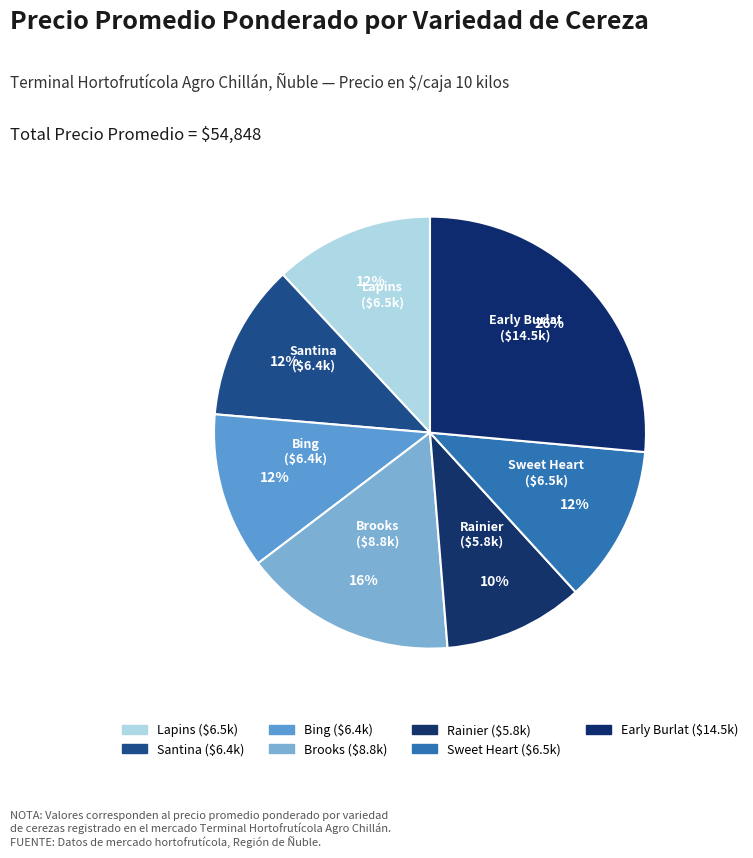

Count the number of slices in the pie.

7